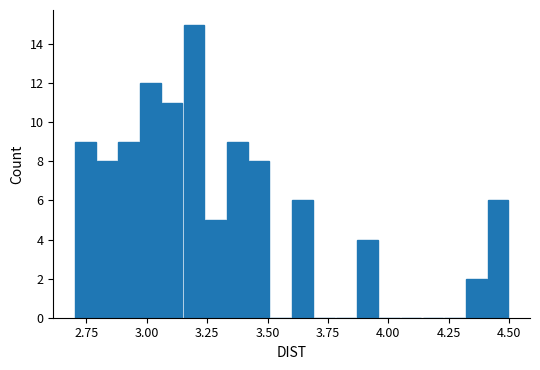

Around what value on the x-axis is the tallest bar? Give the approximate position of its centre, as read against the axis.

3.20